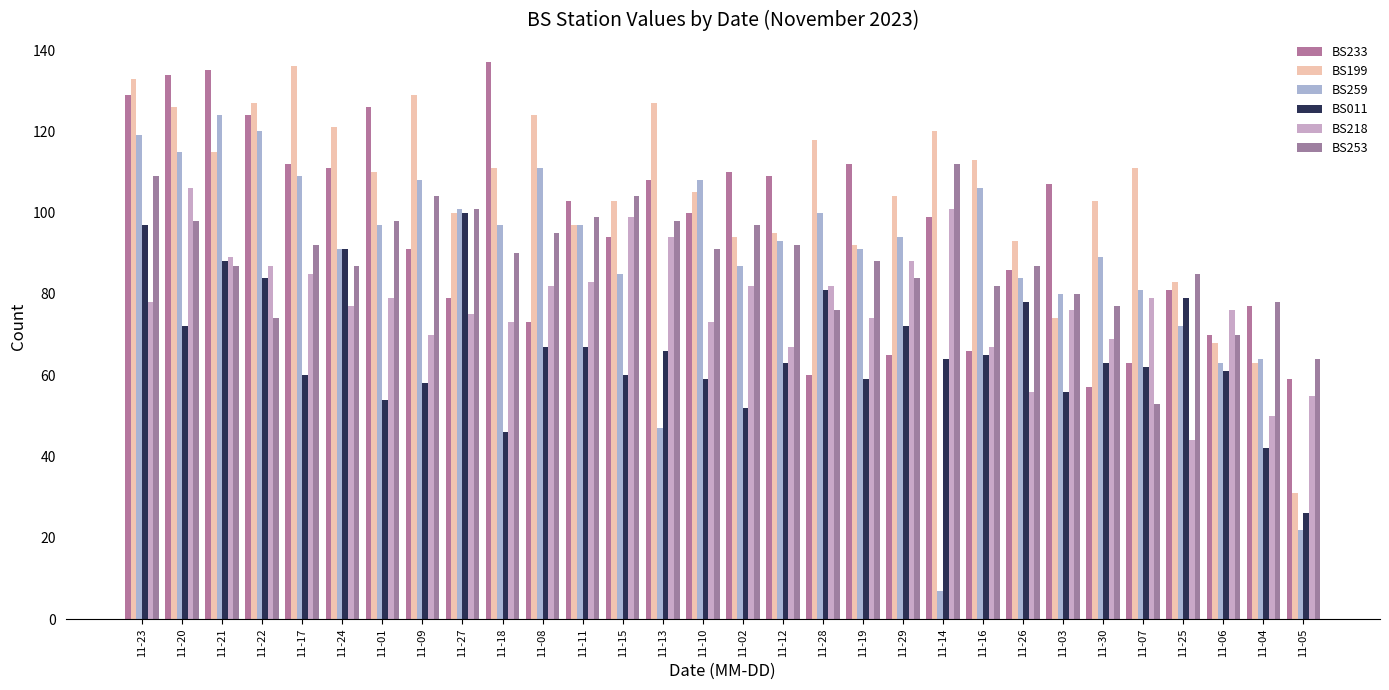

List the labels in order of BS011 value, largest first.

11-27, 11-23, 11-24, 11-21, 11-22, 11-28, 11-25, 11-26, 11-20, 11-29, 11-08, 11-11, 11-13, 11-16, 11-14, 11-12, 11-30, 11-07, 11-06, 11-17, 11-15, 11-10, 11-19, 11-09, 11-03, 11-01, 11-02, 11-18, 11-04, 11-05